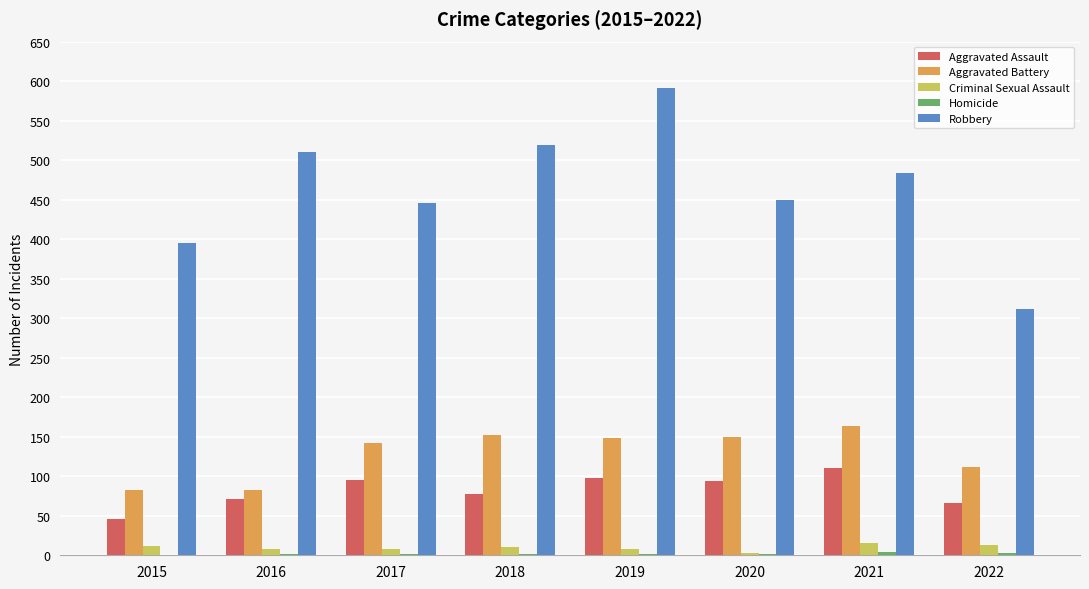

True or false: Aggravated Assault has a value of 77 at 2018.

True